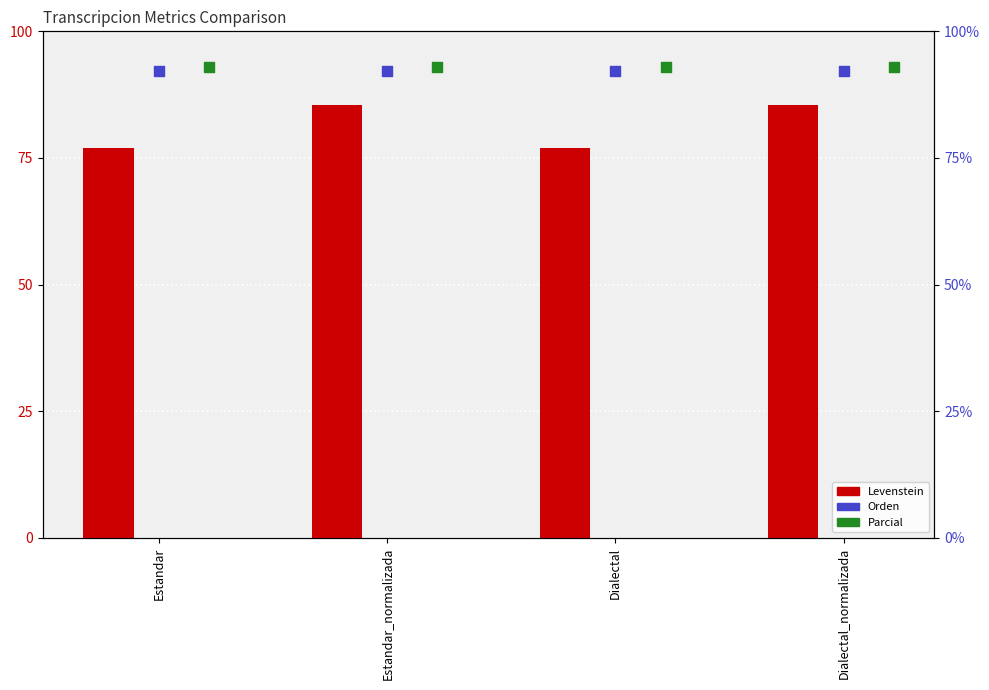

What is the total value across all series at Estandar_normalizada?

270.6